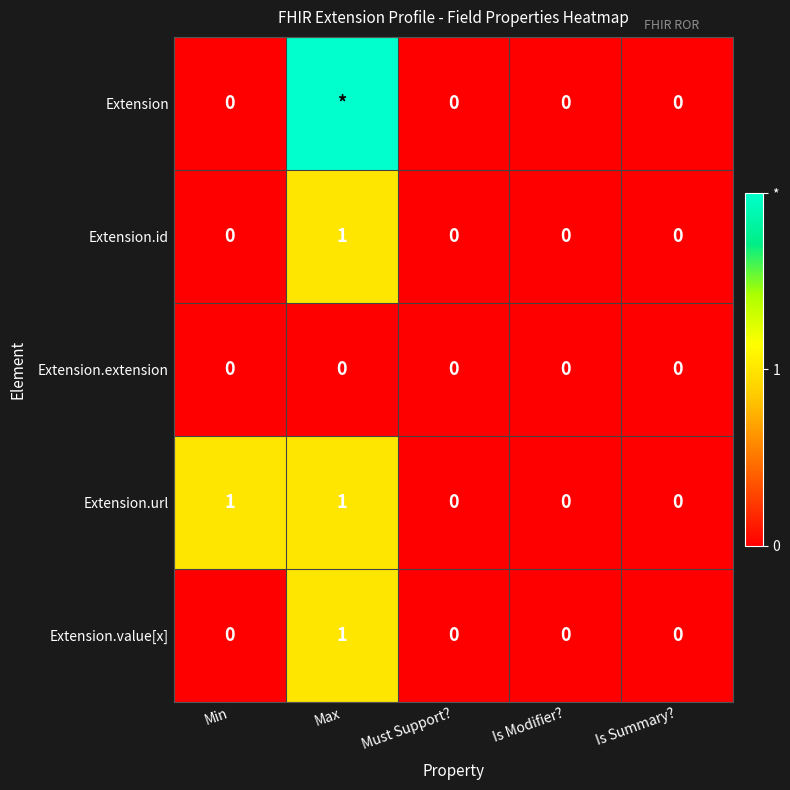

Which category has the highest value in the Extension.id series?

Max